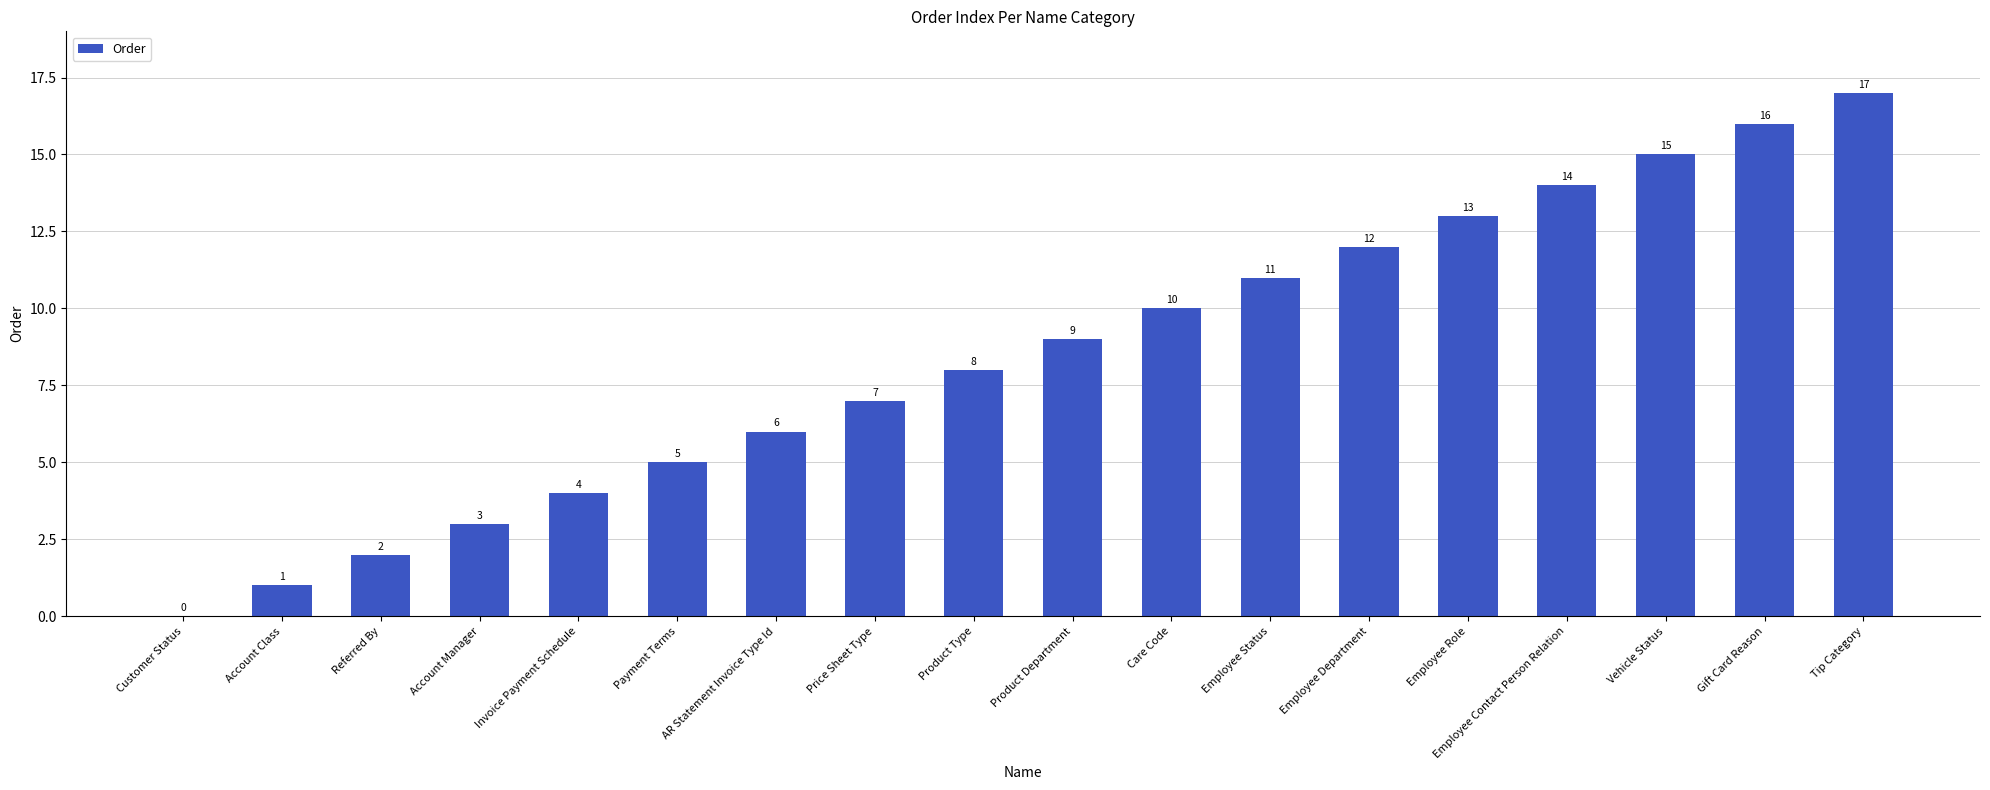

Where is the data nearest to the value 8?

Product Type